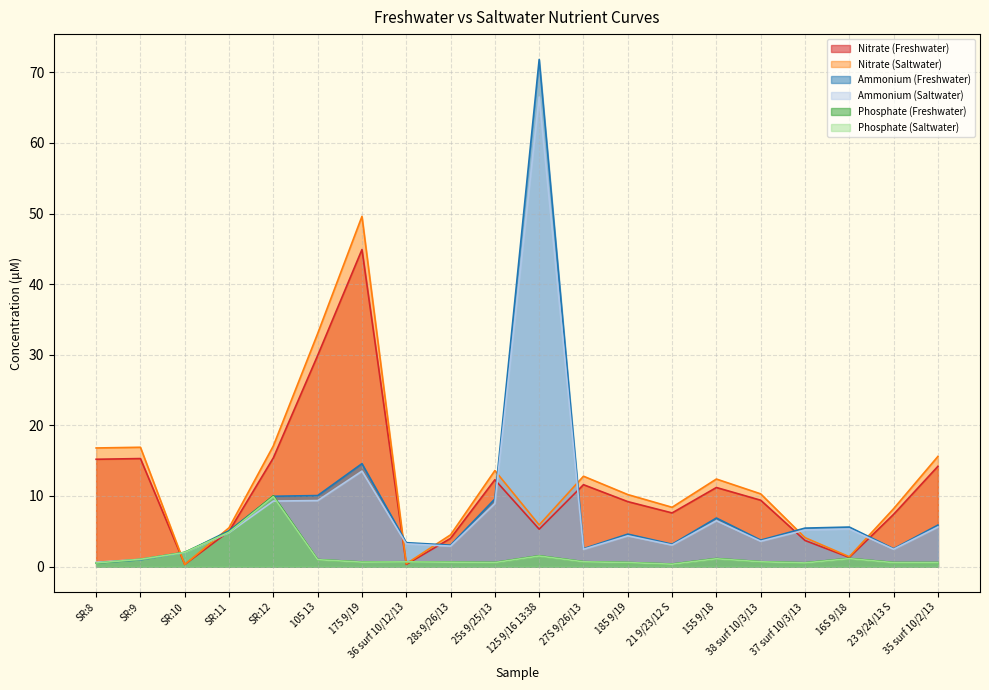

How many interior local peaks does the Phosphate (Freshwater) series have?

5